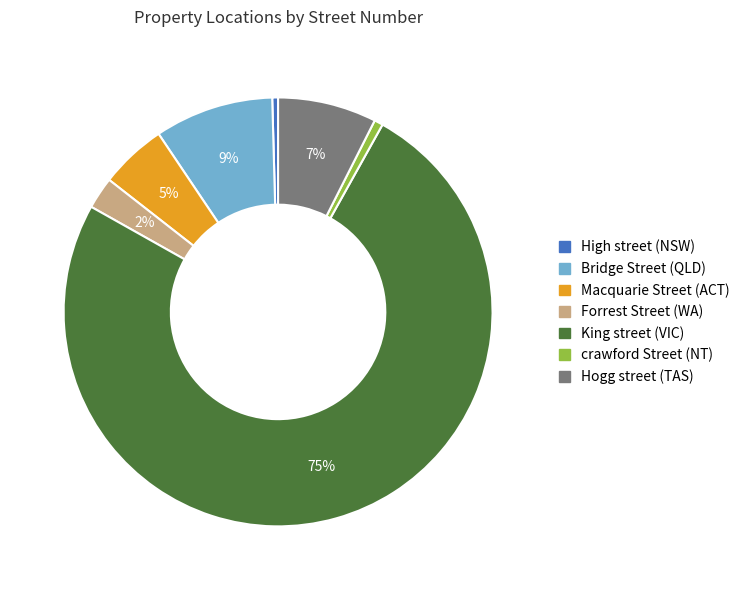

Which slice is the largest?

King street